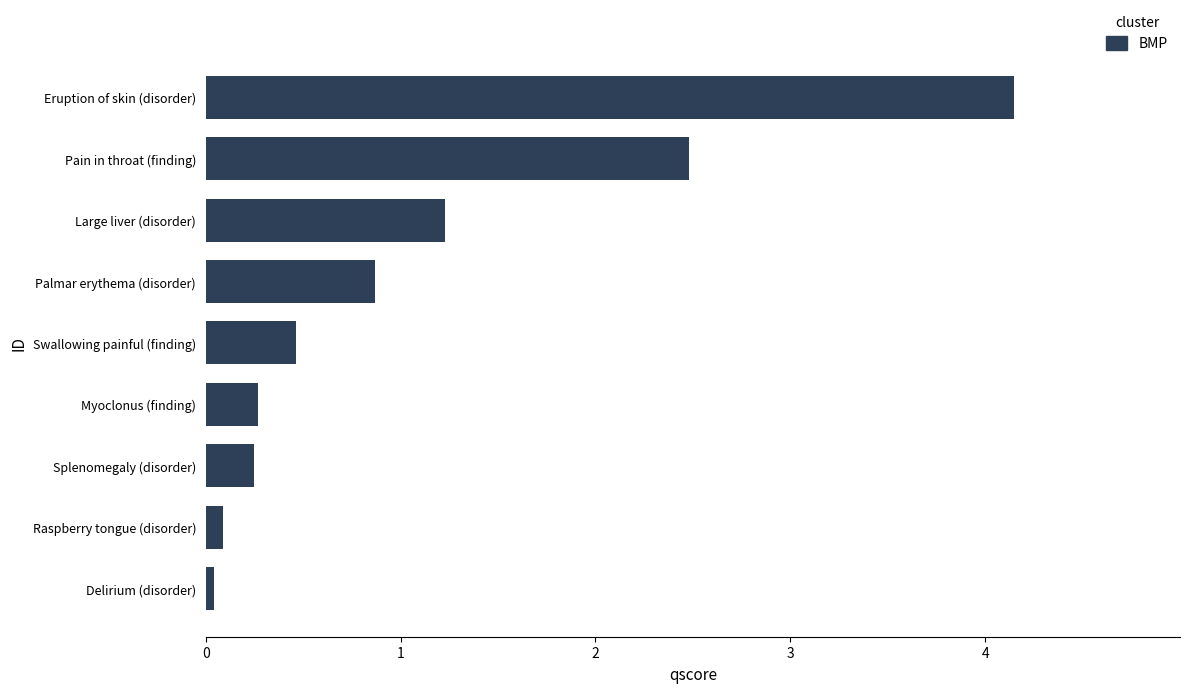

Which has a higher value, Pain in throat (finding) or Myoclonus (finding)?

Pain in throat (finding)